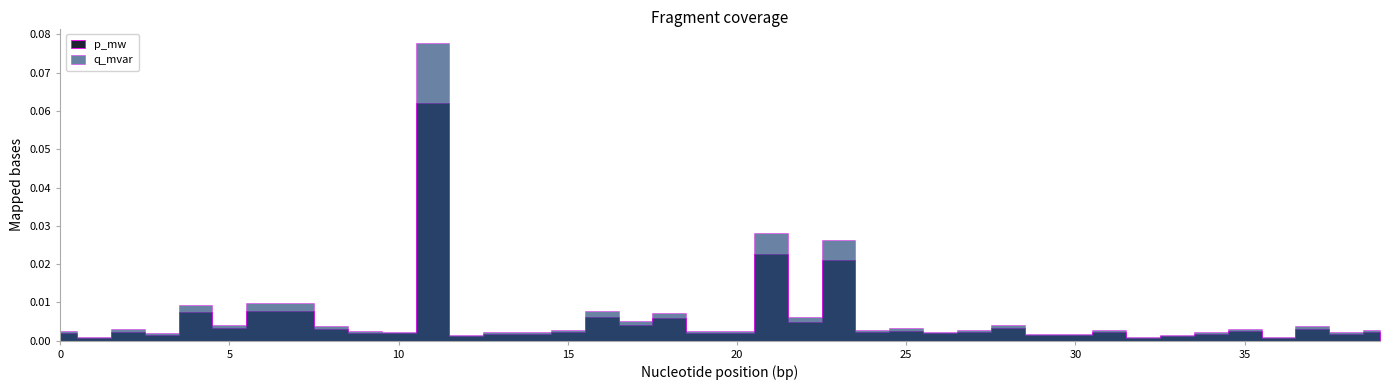

In q_mvar, how many points are higher than both neighbors (excluding endpoints)?

13